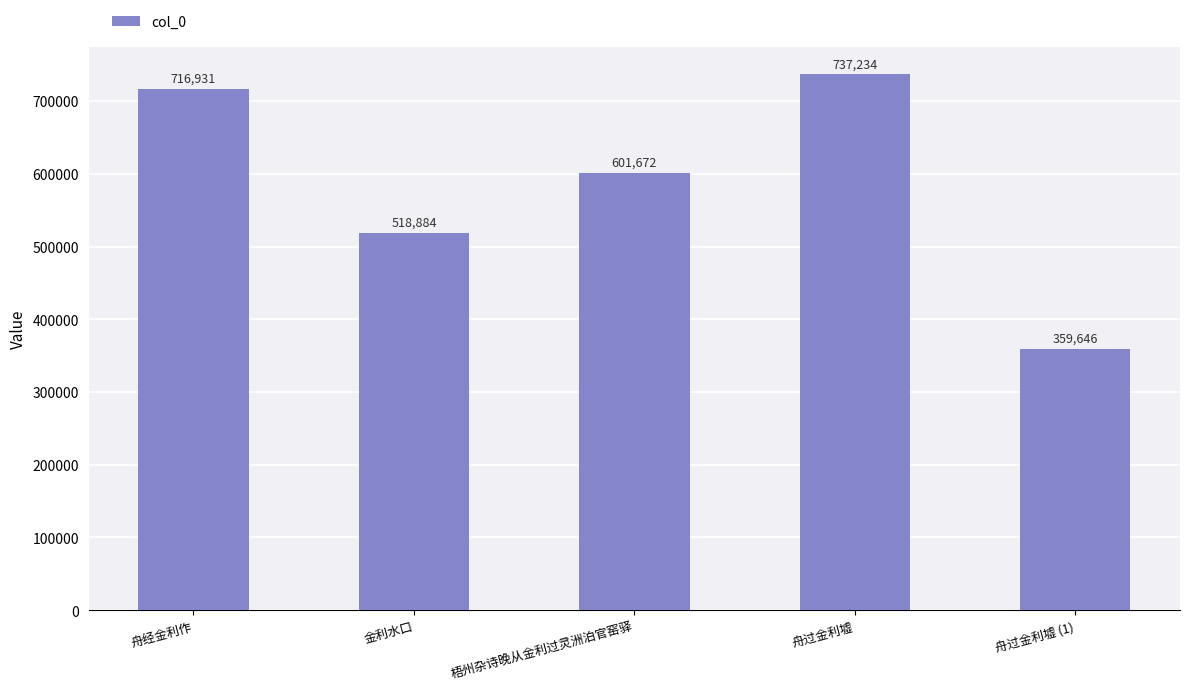

What is the label of the 2nd bar from the right?

舟过金利墟